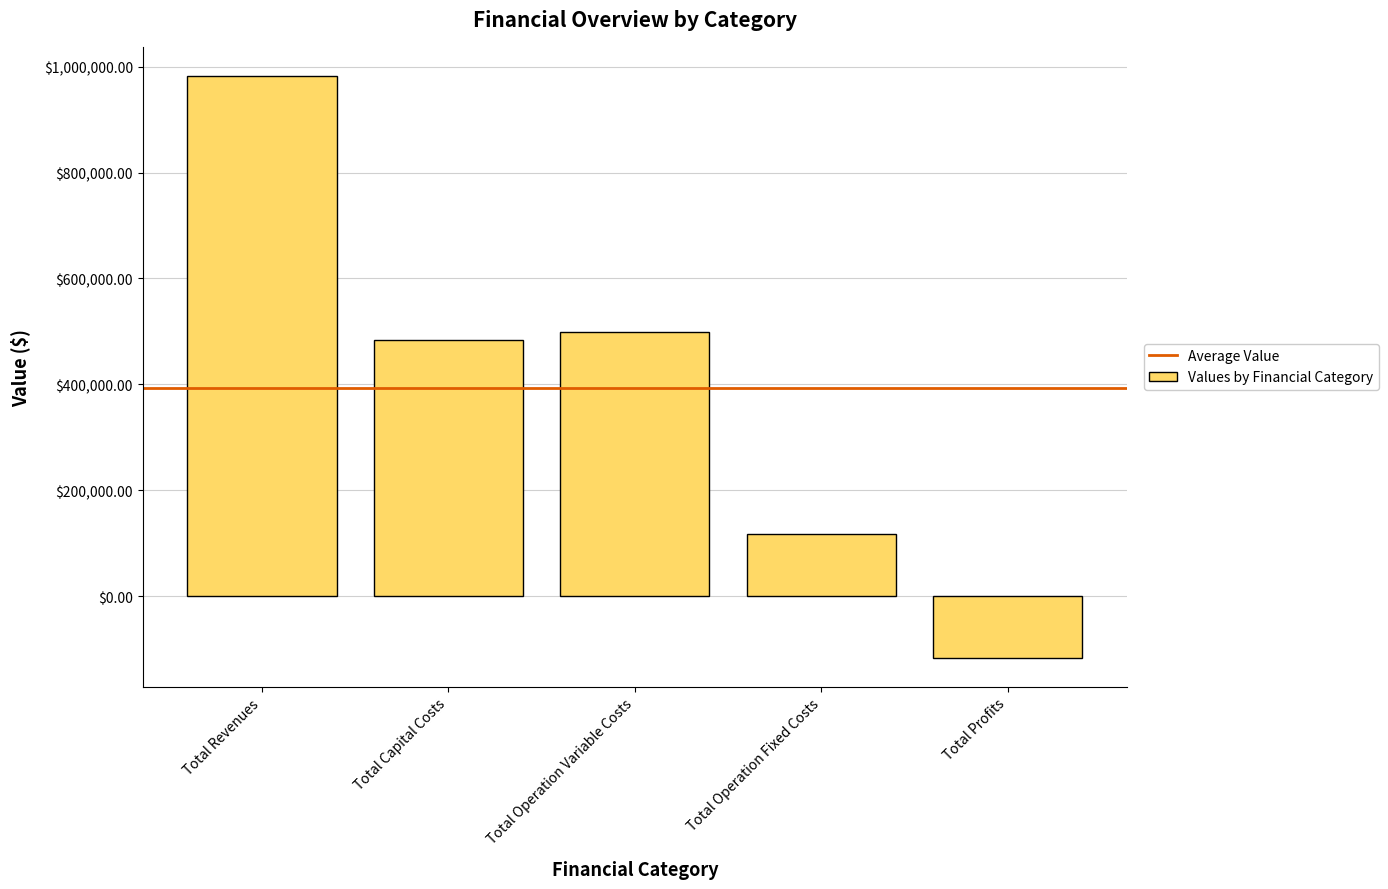

What value does the data have at Total Revenues?

982551.2